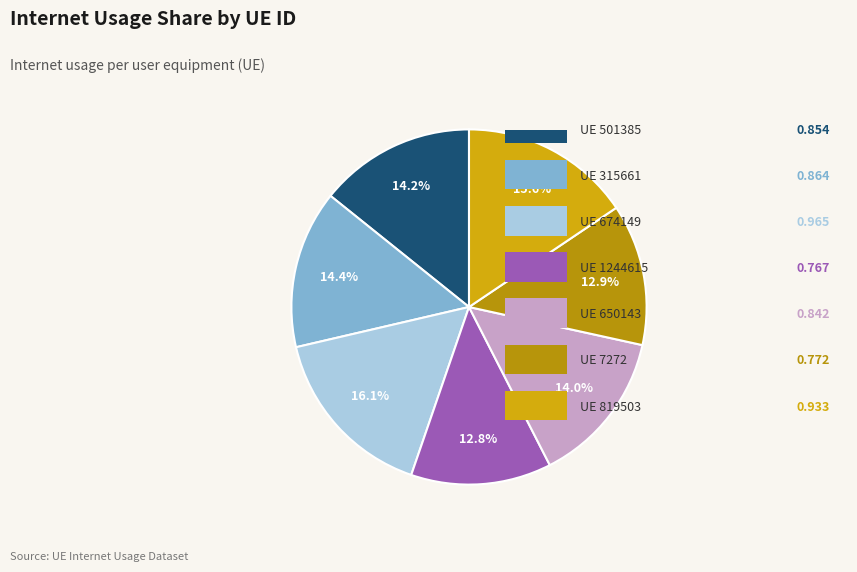

How many segments does this pie chart have?

7